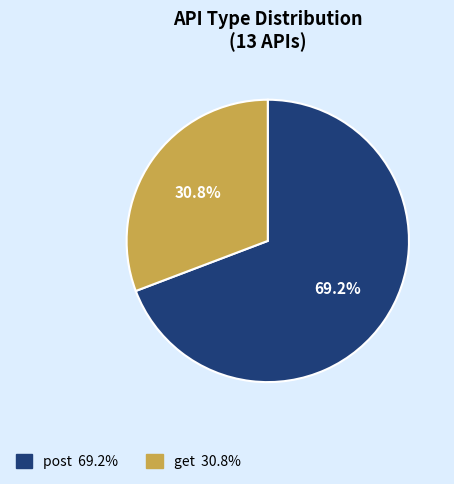

Between post and get, which is larger?

post